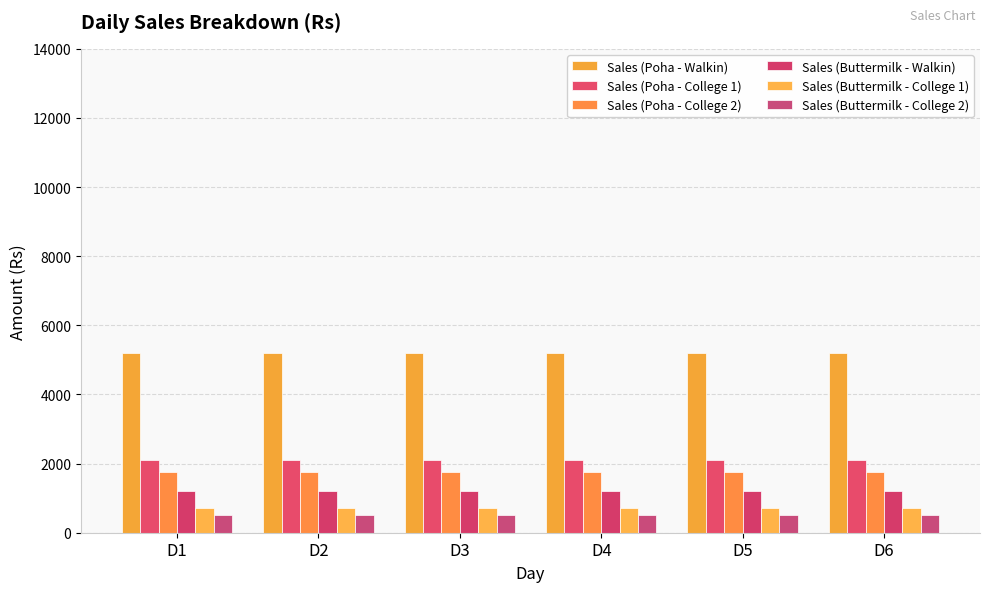

At which label is Sales (Poha - College 1) closest to 2100?

D1